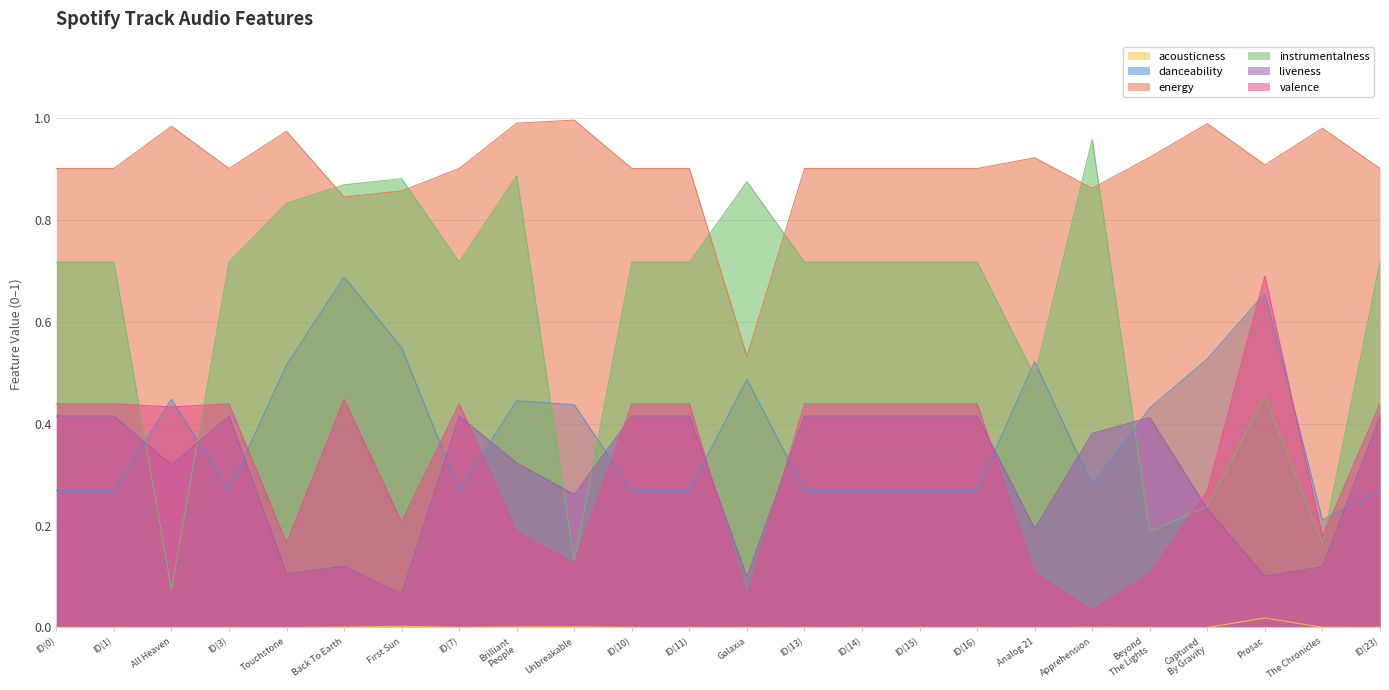

Rank the series at Unbreakable from highest to lowest value.

energy, danceability, liveness, instrumentalness, valence, acousticness